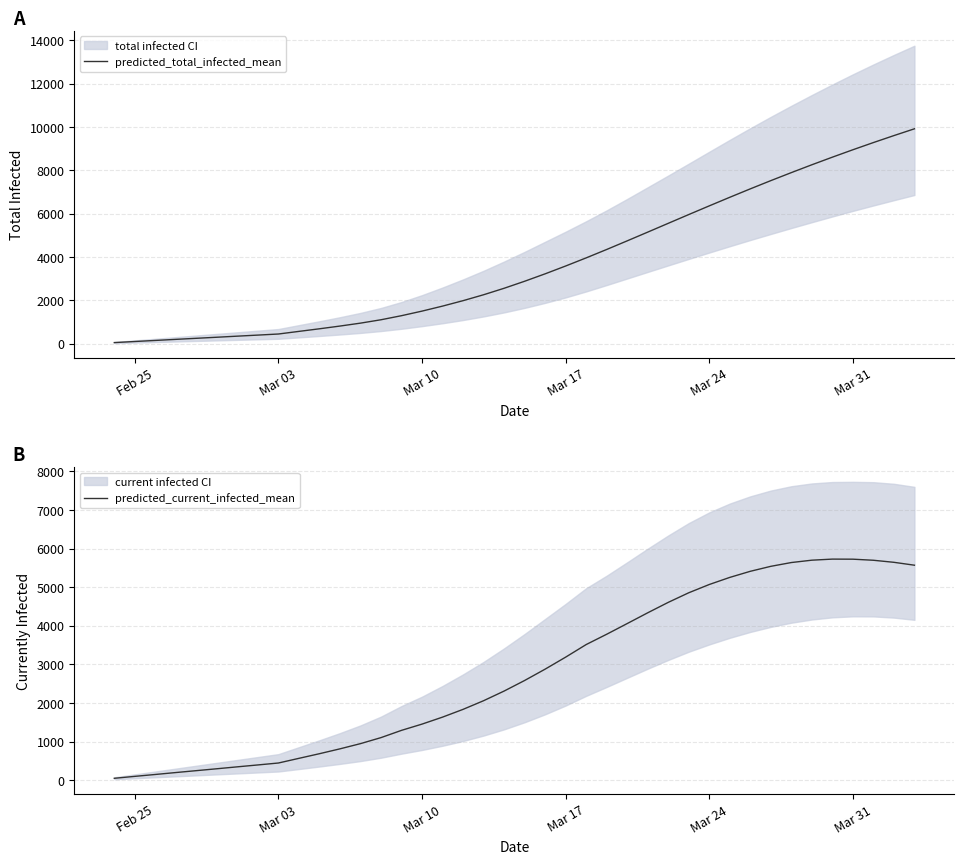

True or false: predicted_total_infected_mean has a value of 866 at 18.

False